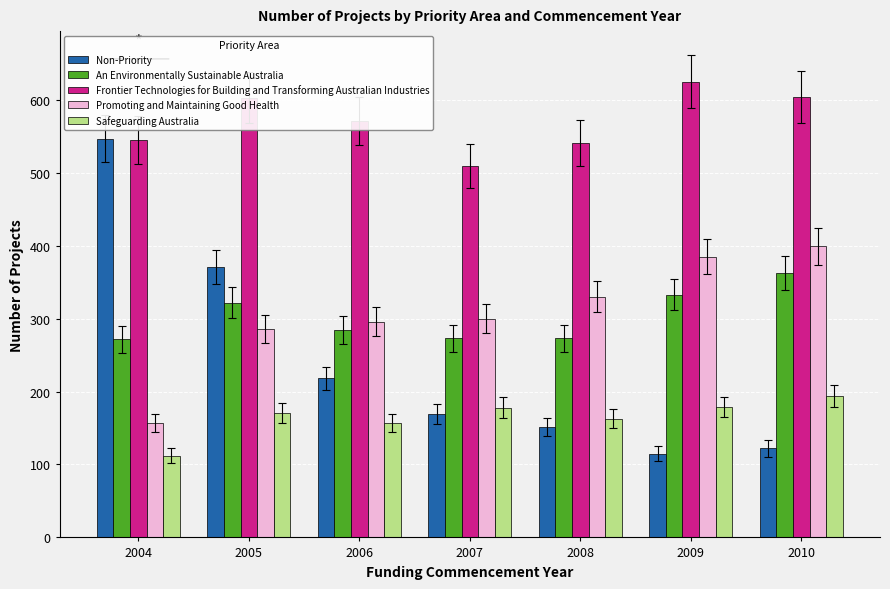

List the labels in order of Non-Priority value, smallest first.

2009, 2010, 2008, 2007, 2006, 2005, 2004